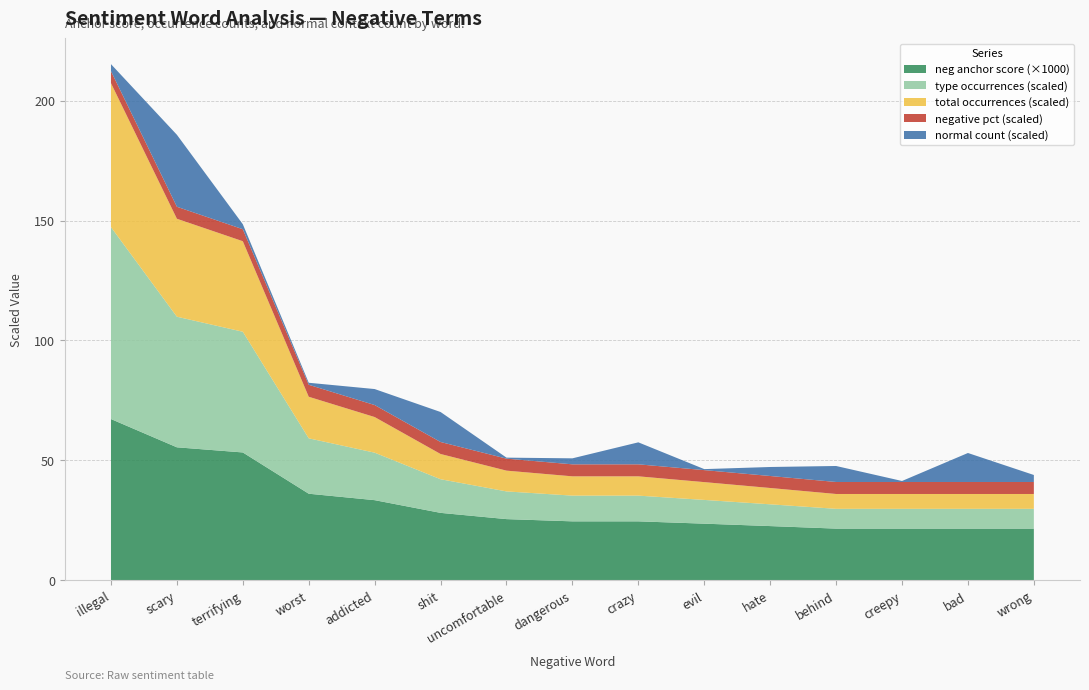

Reading right to left, what are all the values shown in this chart?

negative anchor score: 0.0	0.0	0.0	0.0	0.0	0.0	0.0	0.0	0.0	0.0	0.0	0.0	0.1	0.1	0.1
type occurences: 10.0	10.0	10.0	10.0	11.0	12.0	13.0	13.0	14.0	17.0	24.0	28.0	61.0	66.0	97.0
total occurences: 10.0	10.0	10.0	10.0	11.0	12.0	13.0	13.0	14.0	17.0	24.0	28.0	61.0	66.0	97.0
negative pct: 1.0	1.0	1.0	1.0	1.0	1.0	1.0	1.0	1.0	1.0	1.0	1.0	1.0	1.0	1.0
normal count: 7.0	29.0	1.0	16.0	9.0	1.0	22.0	6.0	1.0	30.0	16.0	2.0	5.0	72.0	7.0